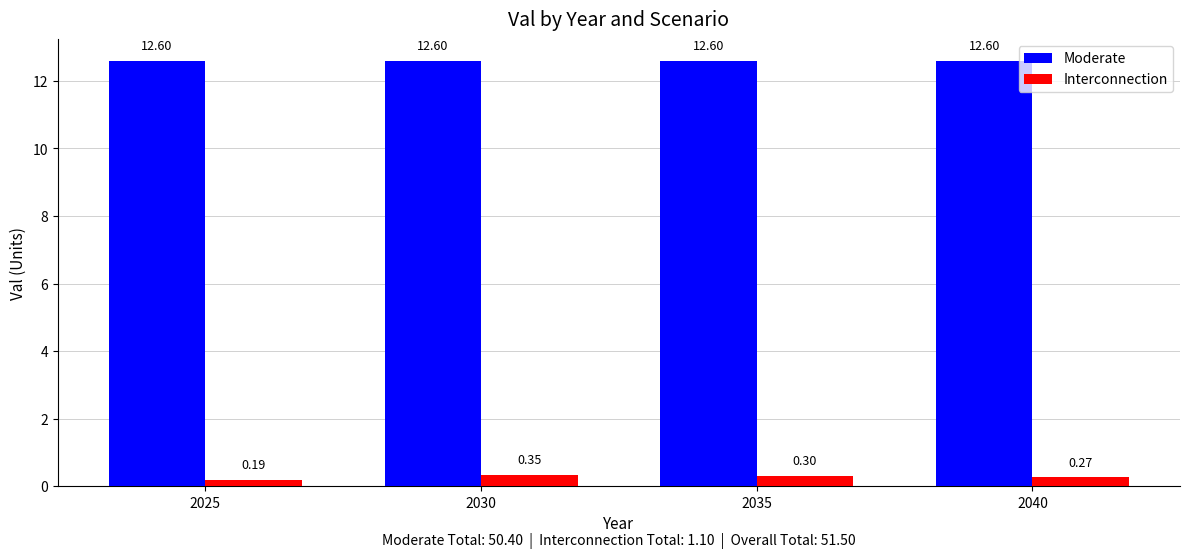

Is the value of Interconnection at 2035 greater than the value of Moderate at 2025?

No